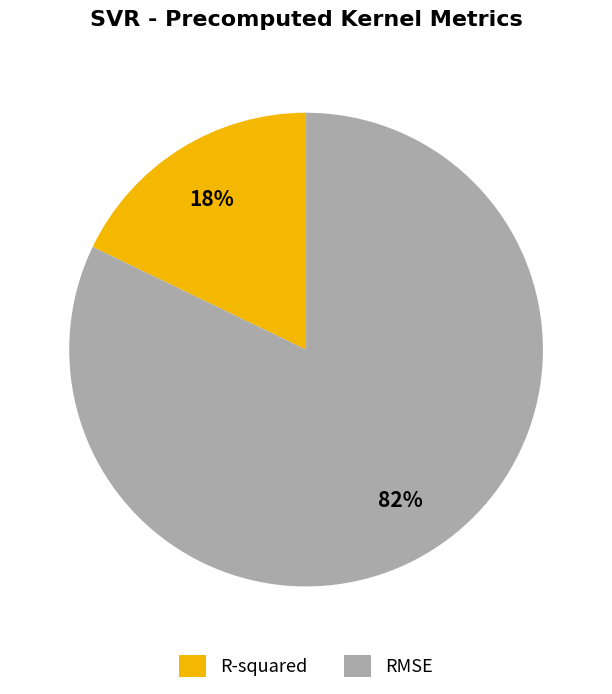

What percentage is the R-squared slice, to the nearest percent?

18%